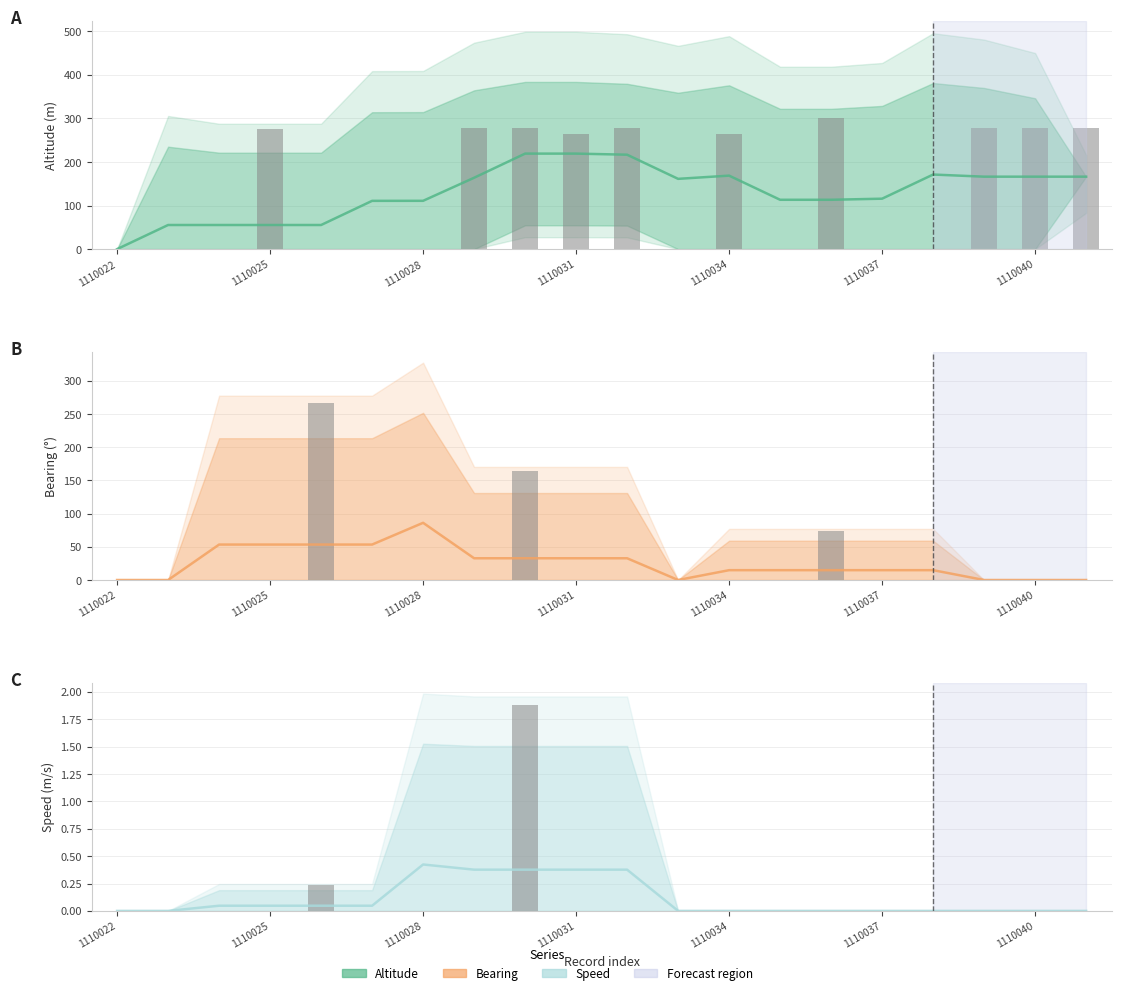

What is the average value of the Double Altitude series?

130.3